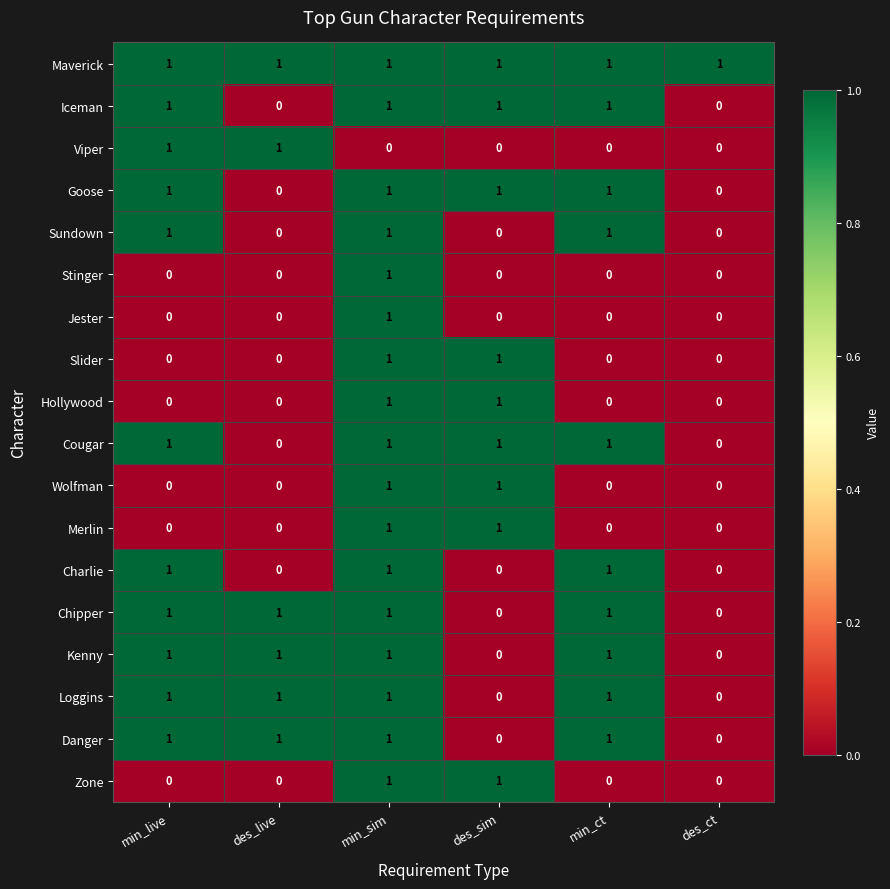

True or false: Danger has a value of 0 at des_sim.

True